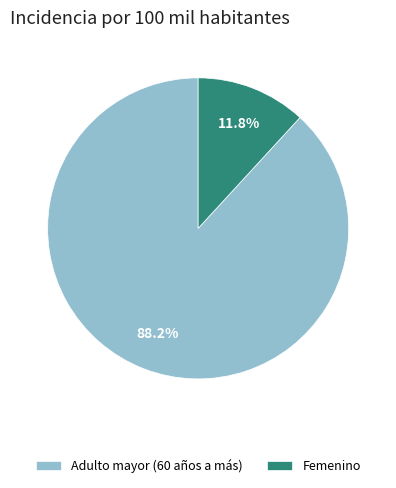

Which has a higher value, Adulto mayor (60 años a más) or Femenino?

Adulto mayor (60 años a más)